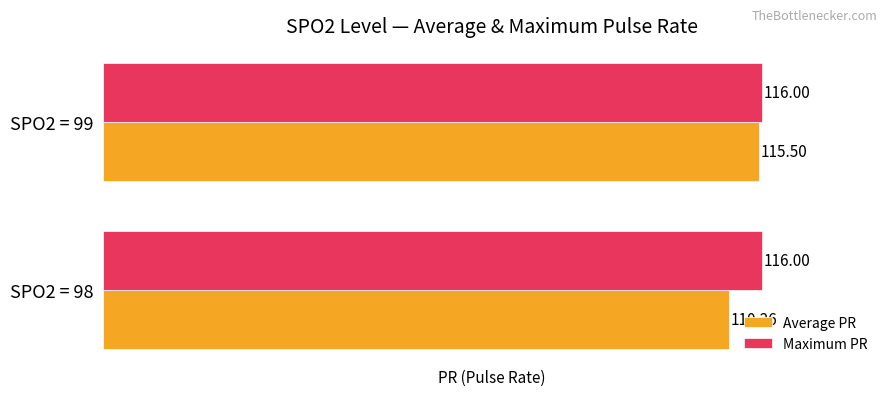

What is the sum of all Maximum PR values?

232.0